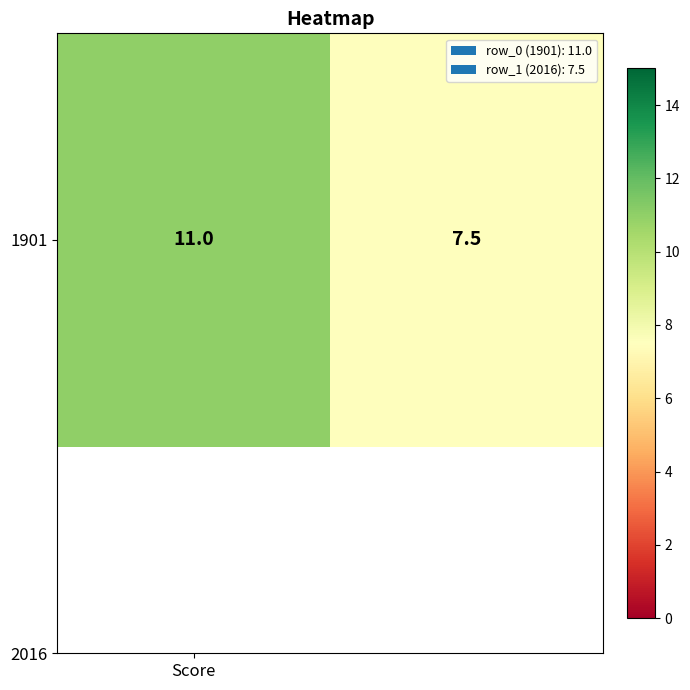

Between Score and 1, which is larger?

Score